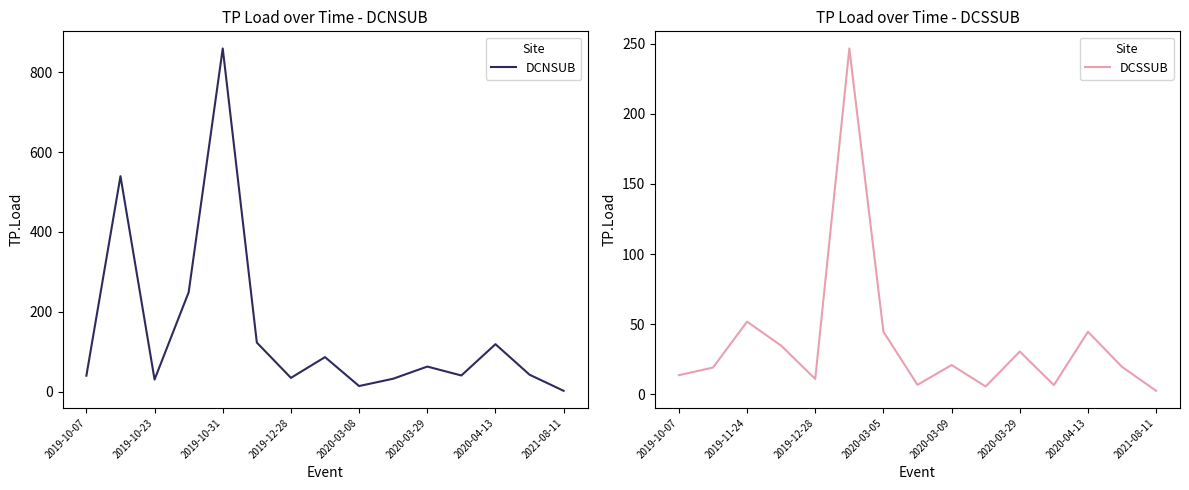

True or false: DCNSUB has more than 0 interior local peaks.

True